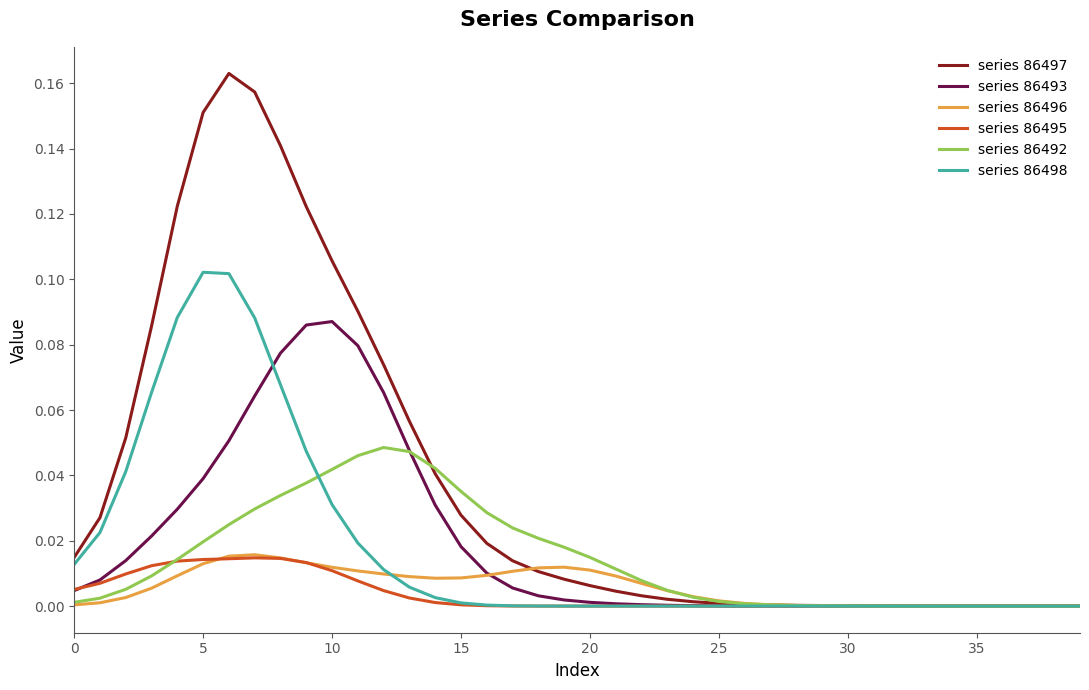

Which series has the largest total across all categories?

series 86497